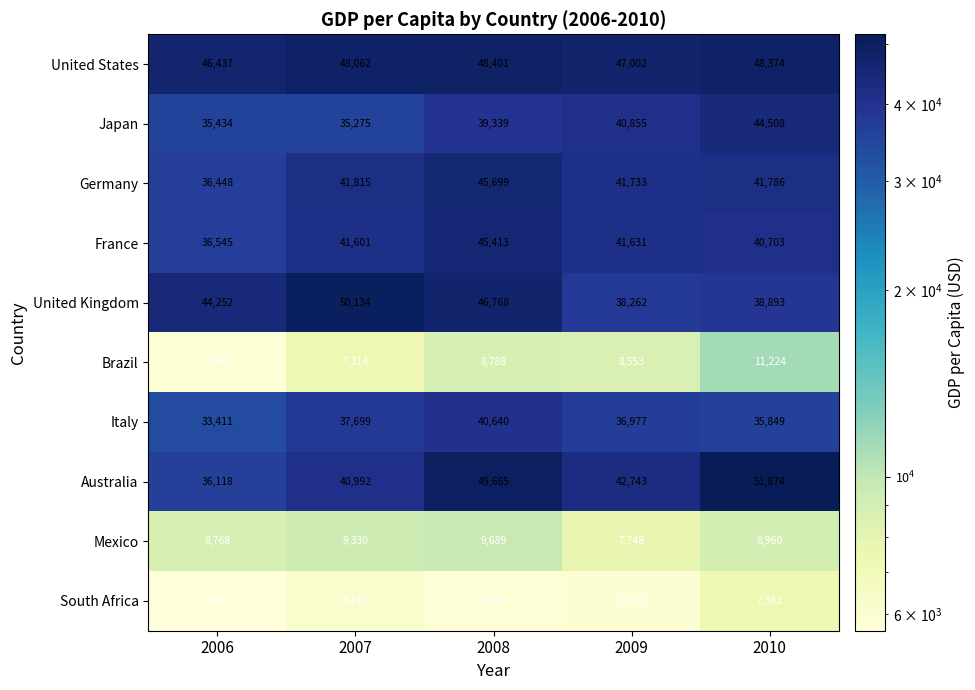

At which label does Germany reach its minimum?

2006